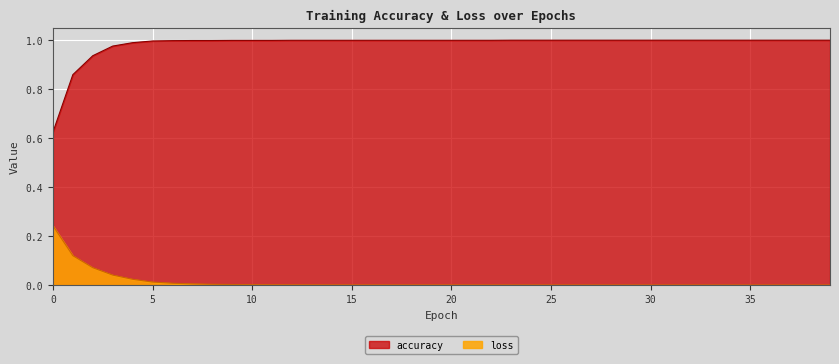

What is the average value of the accuracy series?

1.0